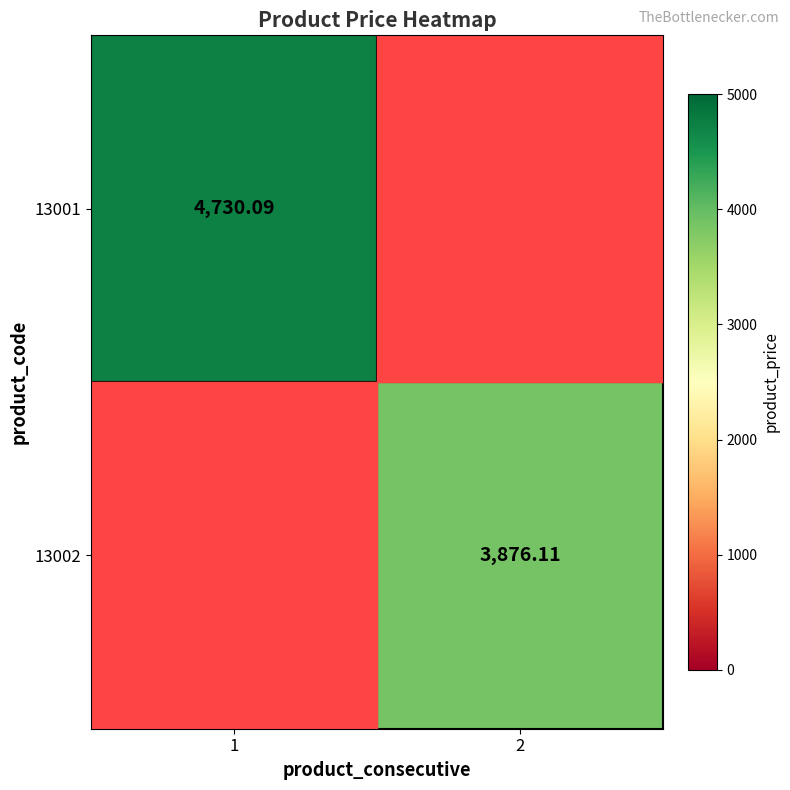

Is the value of 13001 at 1 greater than the value of 13002 at 2?

Yes